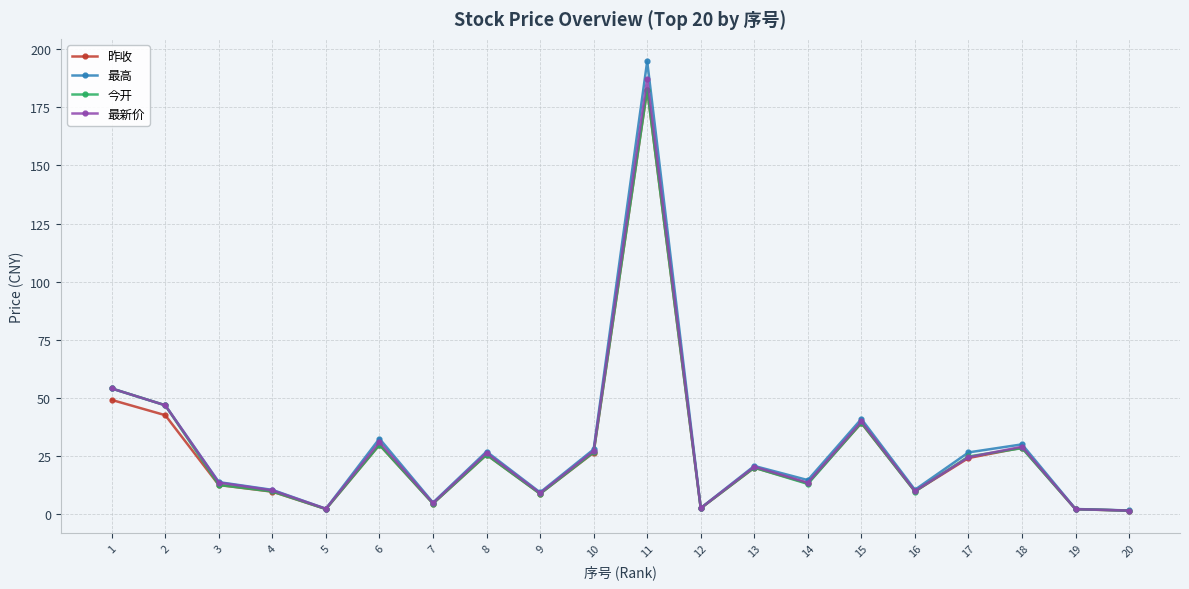

What is the greatest value displayed?

194.8